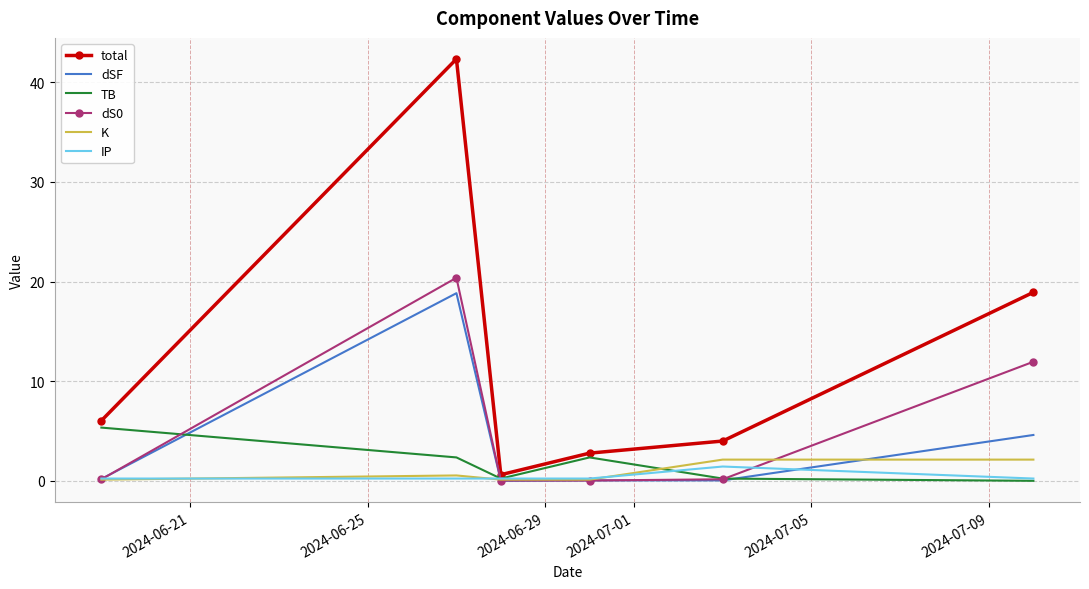

Which series has the largest total across all categories?

total